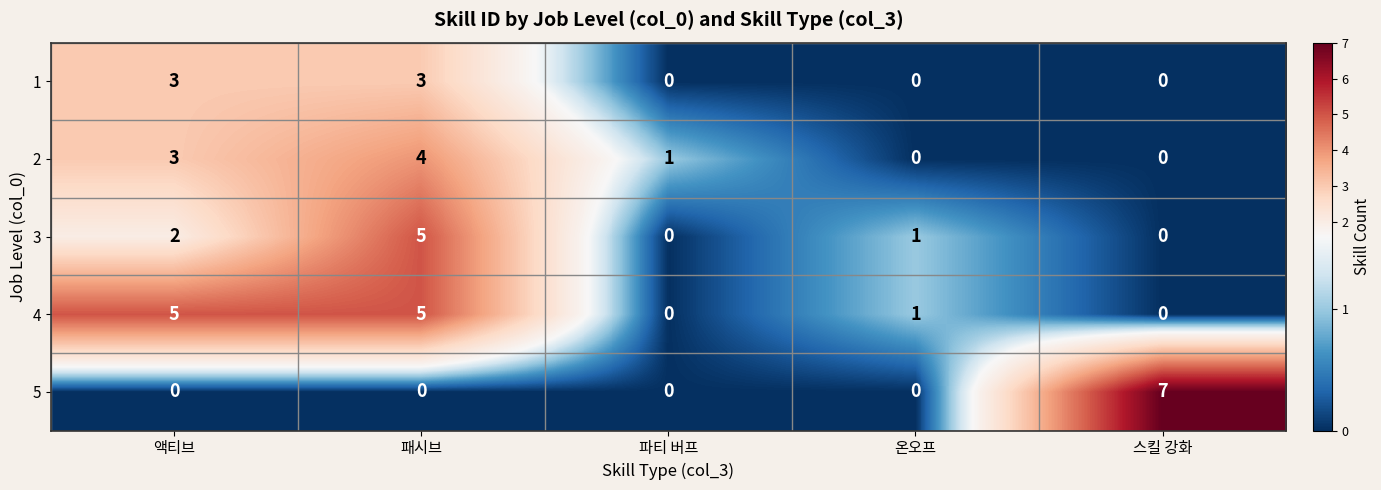

Which series has the largest total across all categories?

4